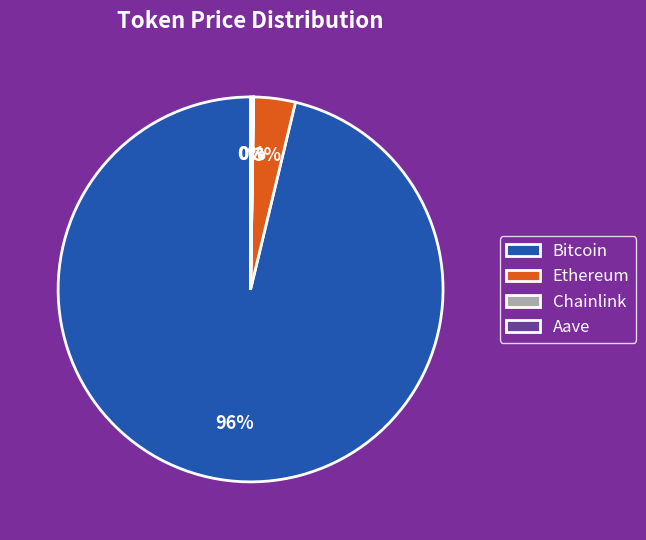

What is the largest slice in the pie chart?

Bitcoin